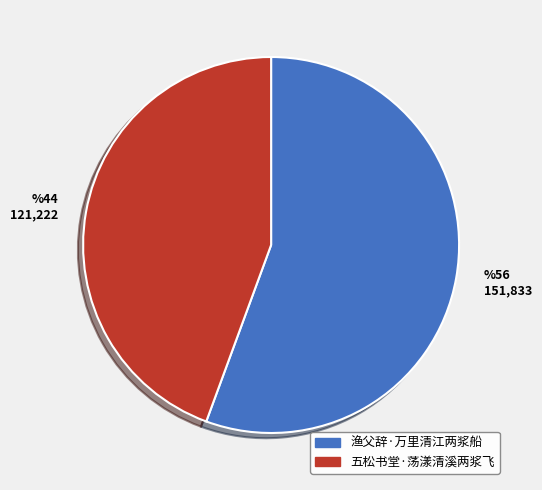

How many segments does this pie chart have?

2